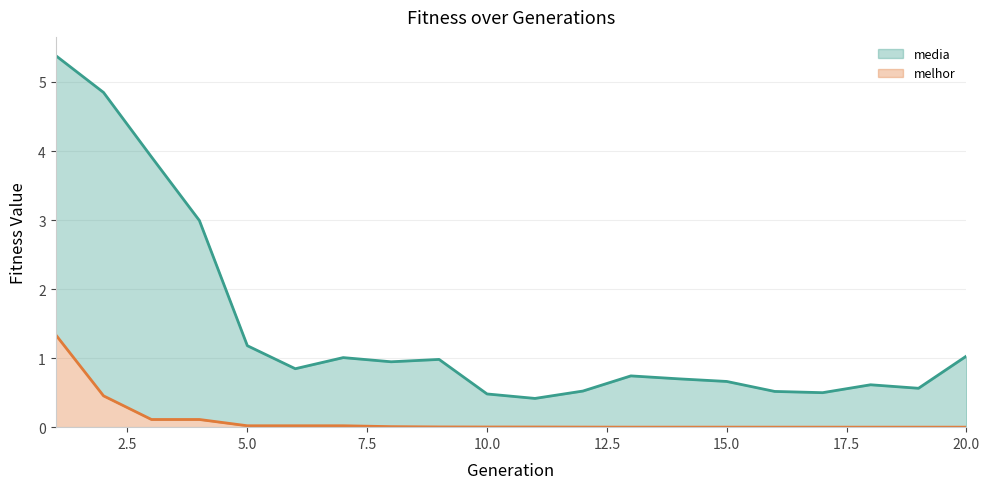

What is the difference between the second highest and minimum values in the media (line) series?

4.4